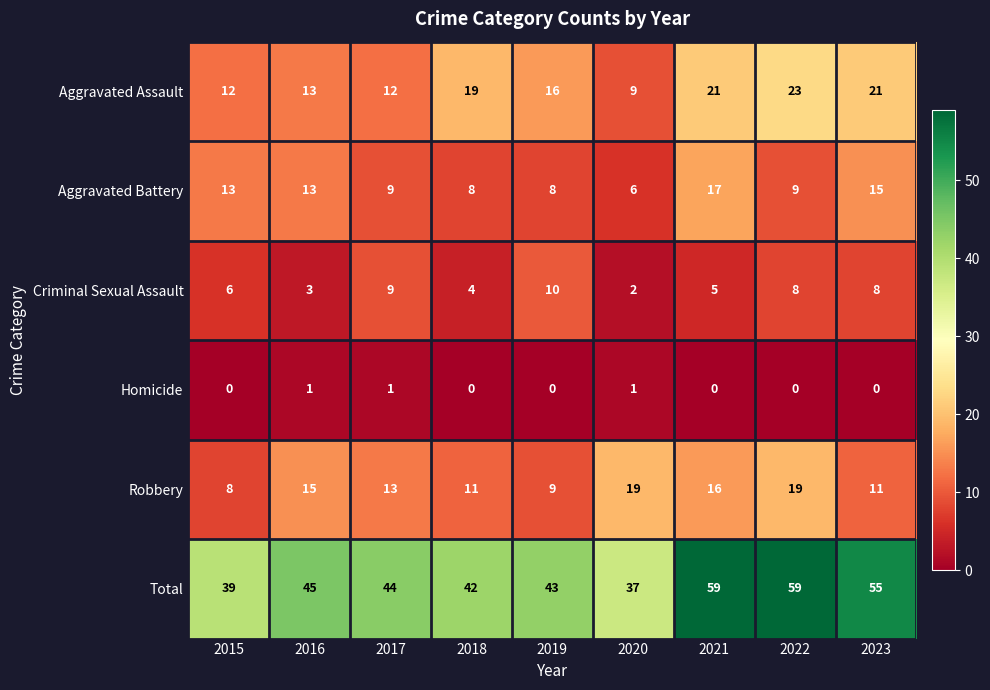

At which label does Aggravated Assault first exceed 16?

2018